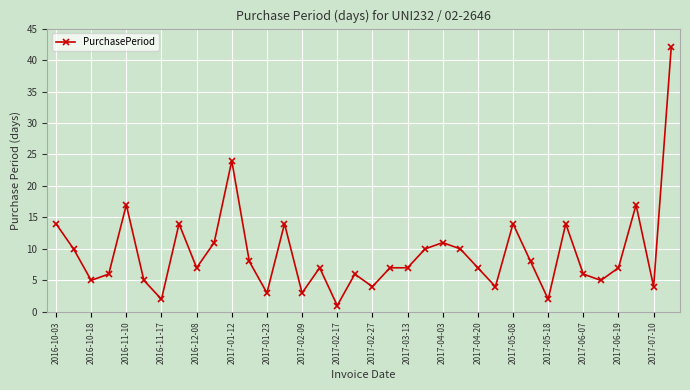

What is the difference between the maximum and minimum values?

41